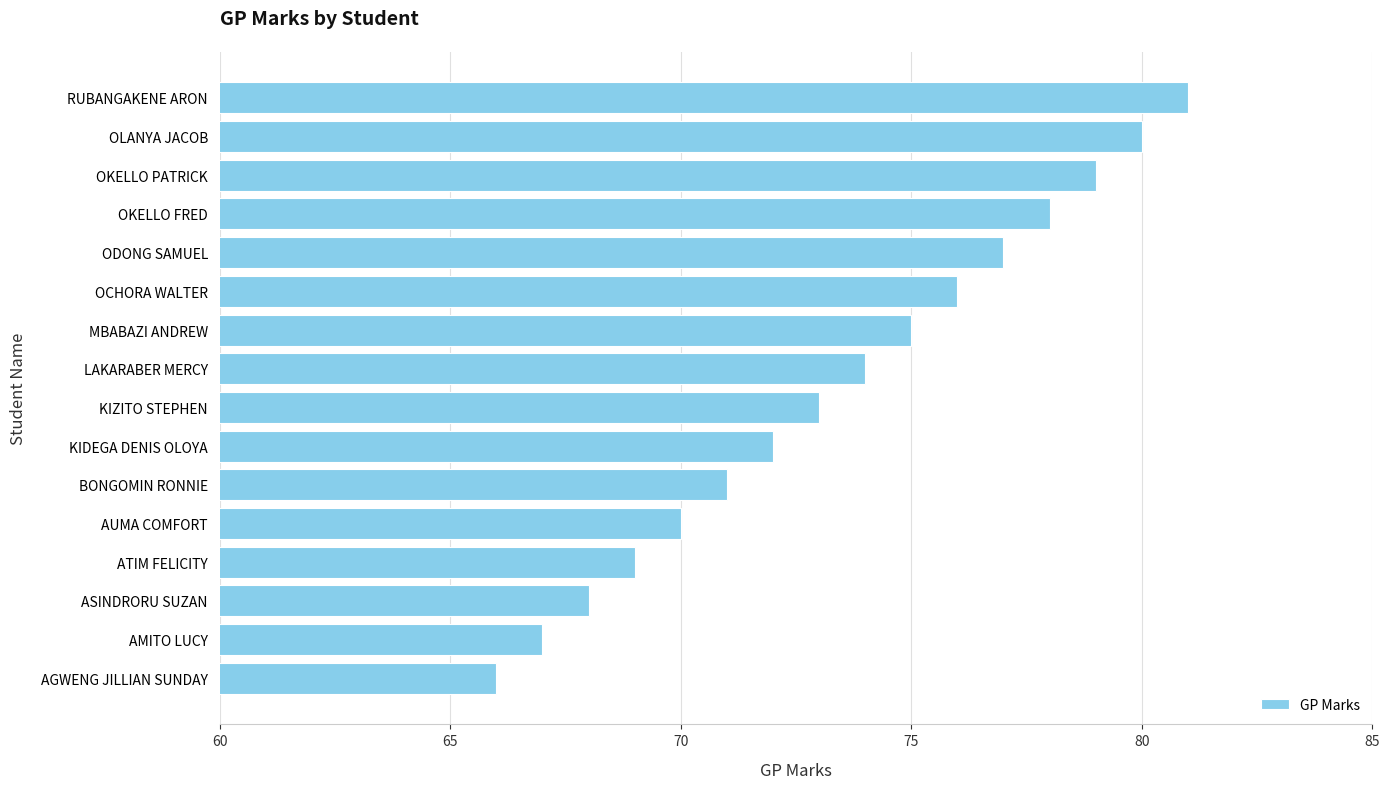

What value does the data have at ATIM FELICITY, to the nearest 10?

70